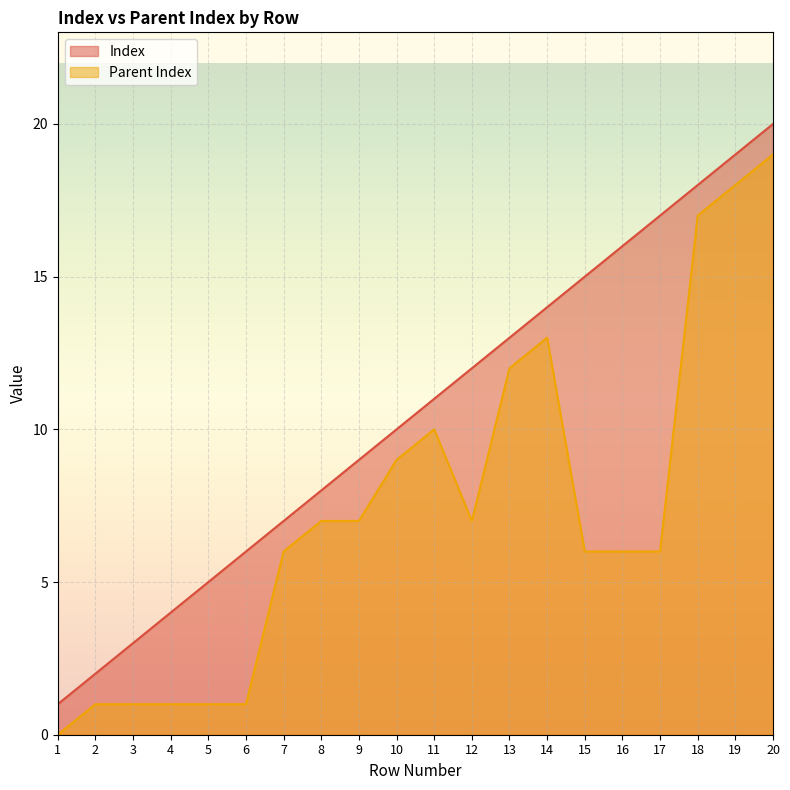

The Index series shows 19 at 19. True or false?

True